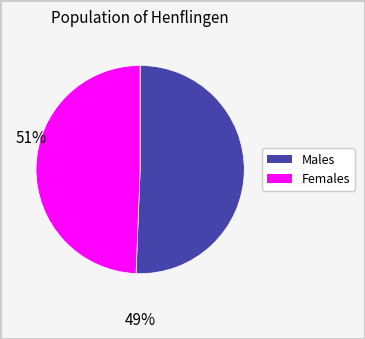

Is there a majority slice in this chart?

Yes